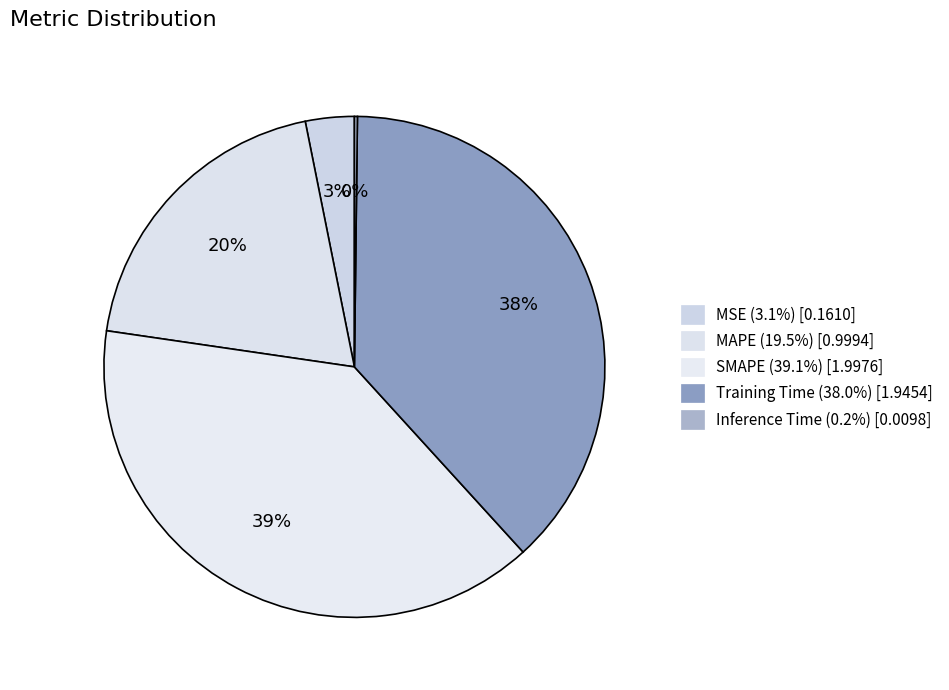

Which slice is the largest?

SMAPE